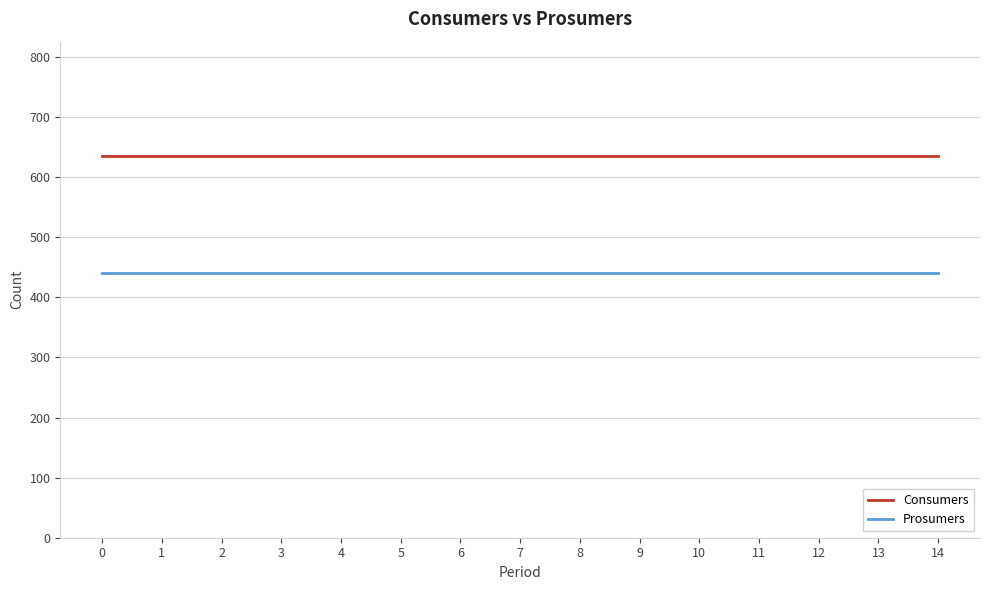

Rank the series by their maximum value, from lowest to highest.

Prosumers, Consumers